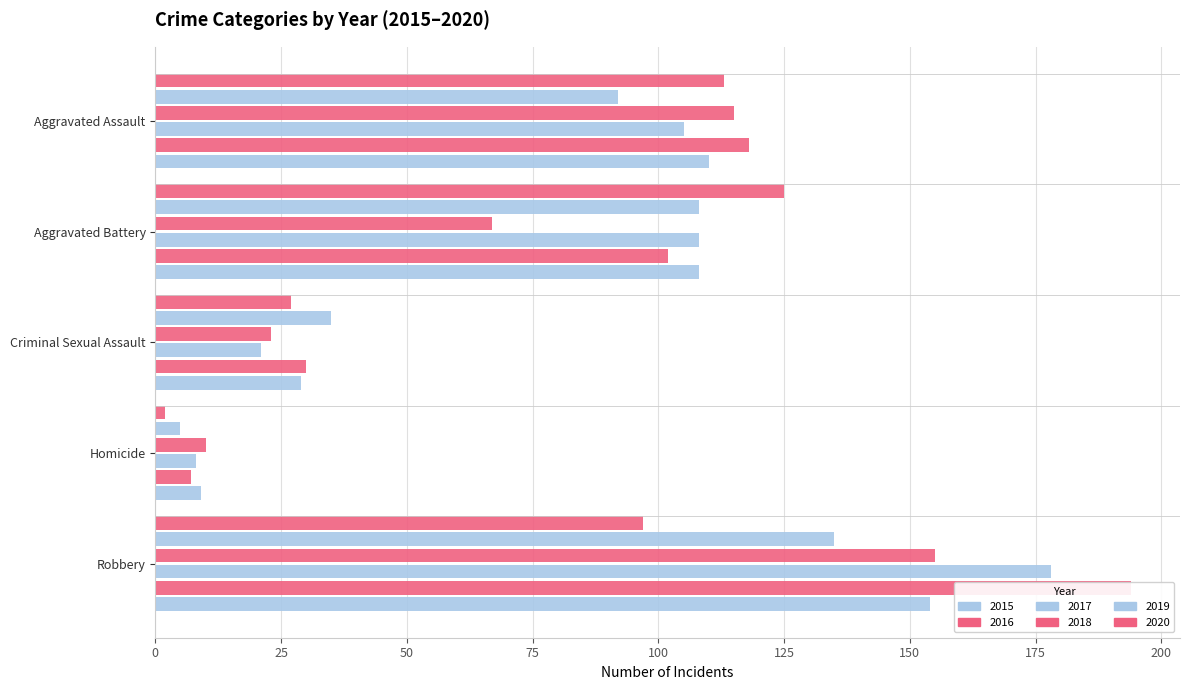

Which series has the largest range (max minus min)?

2016